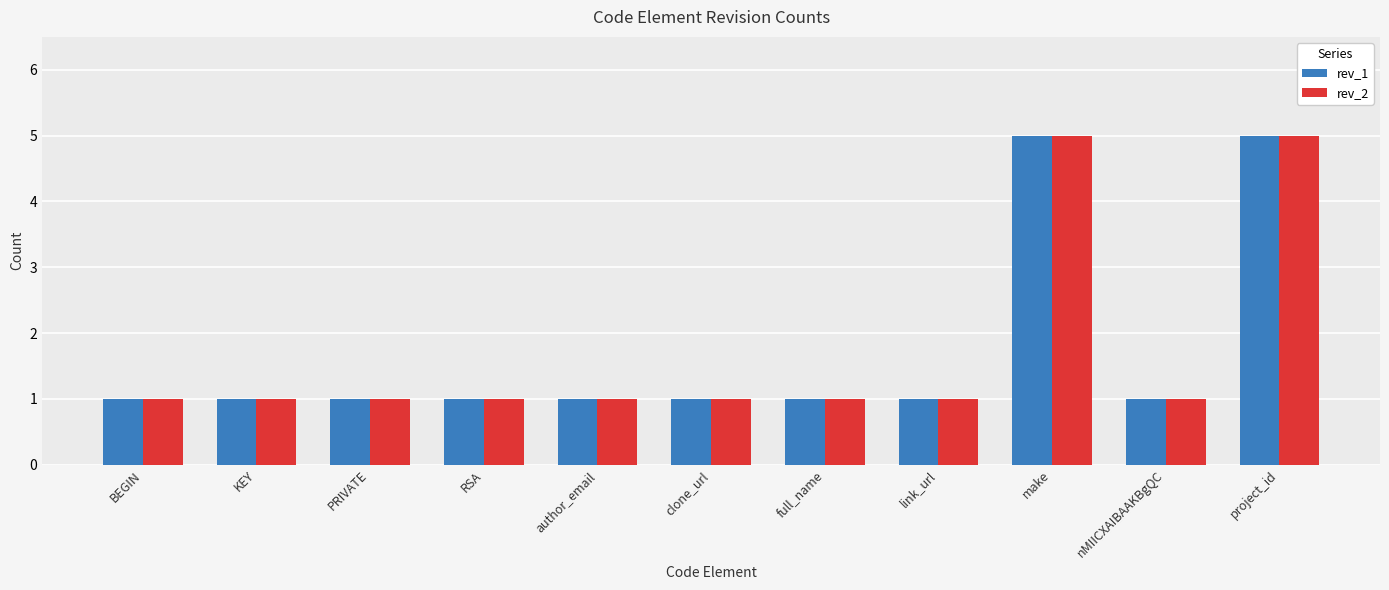

What is the sum of all rev_2 values?

19